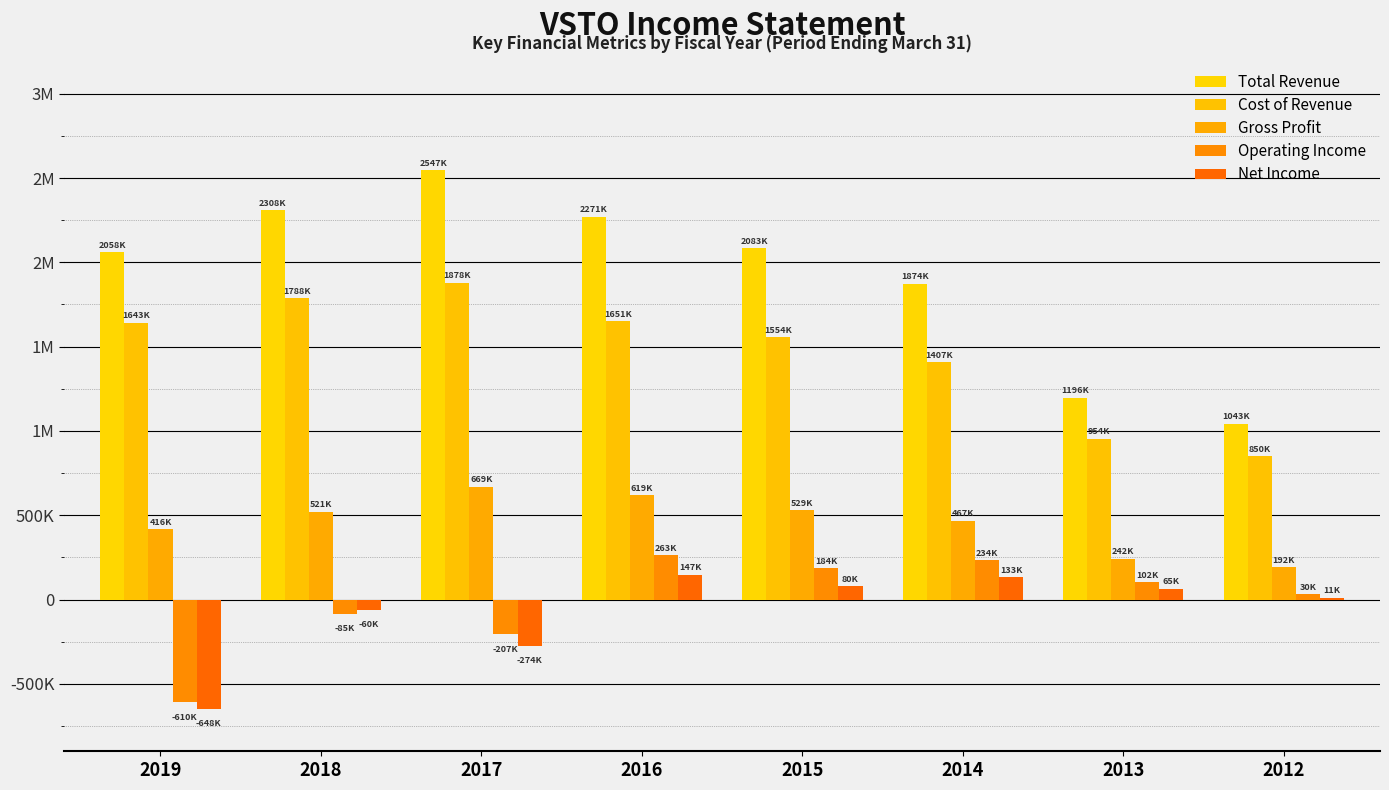

Which category has the highest value across all series?

2017